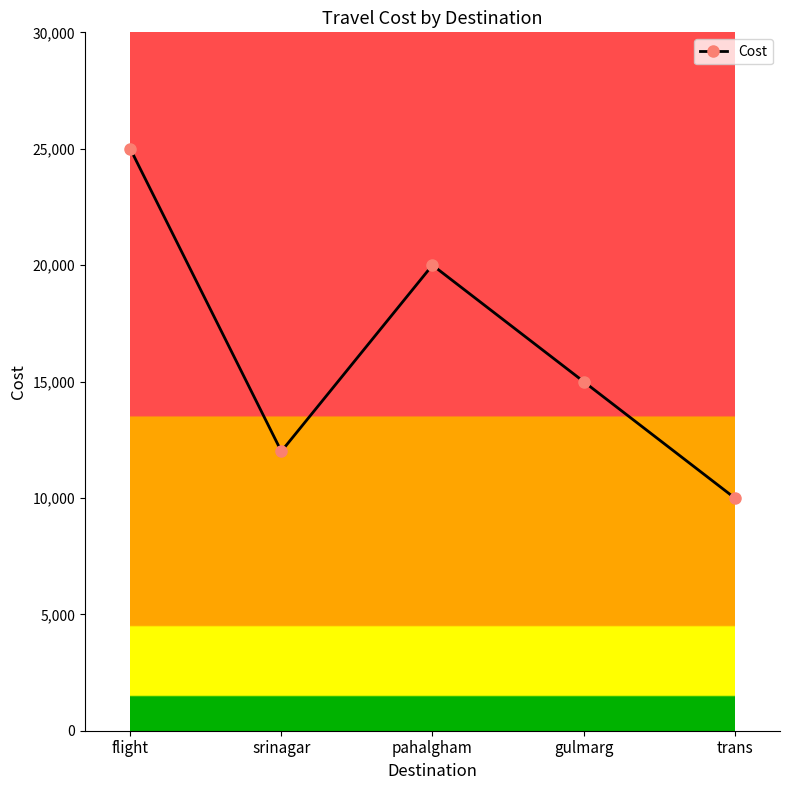

How many values are between 12000 and 20000?

3